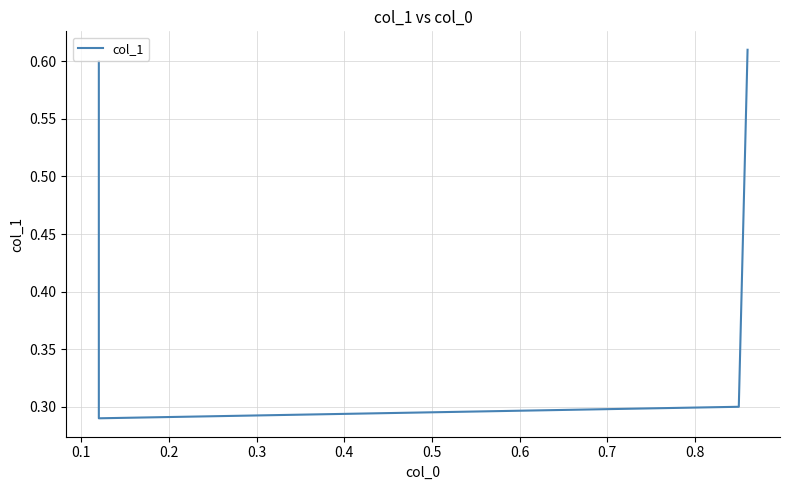

What is the difference between the maximum and minimum values?

0.3